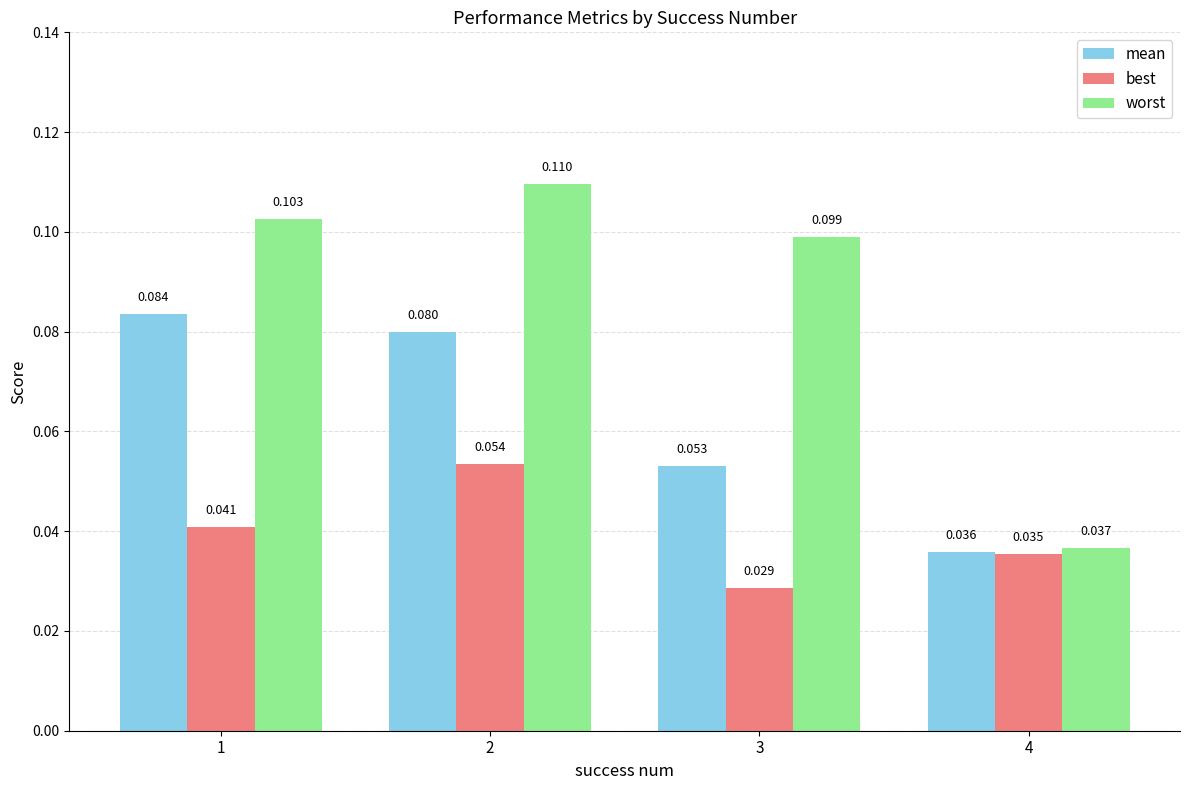

Which series changed the most between 1 and 3?

mean